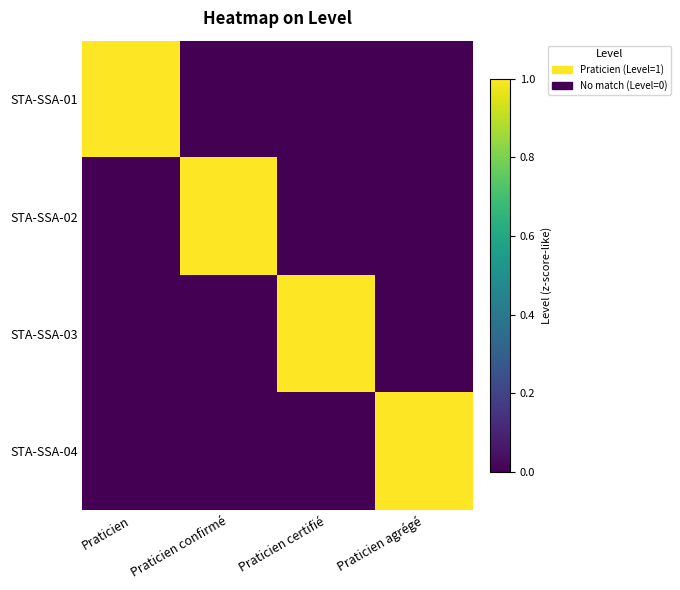

What is the maximum value shown in the chart?

1